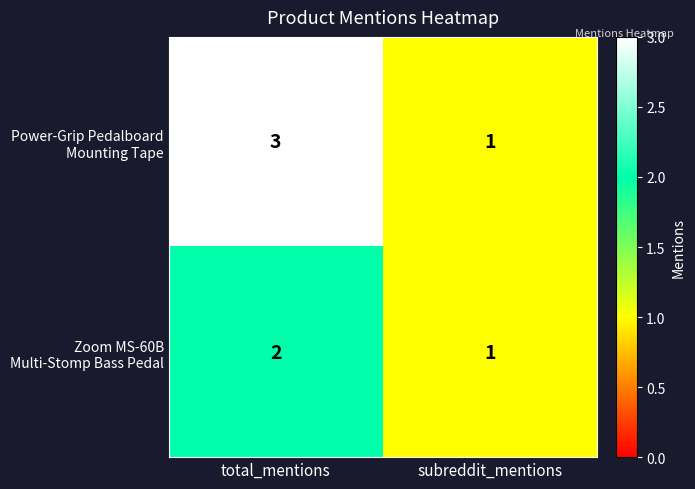

At which category is the sum across all series the highest?

total_mentions